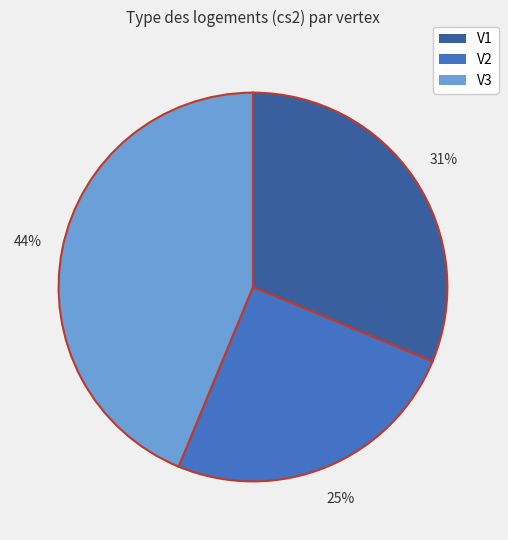

To the nearest percent, what portion does V3 represent?

44%